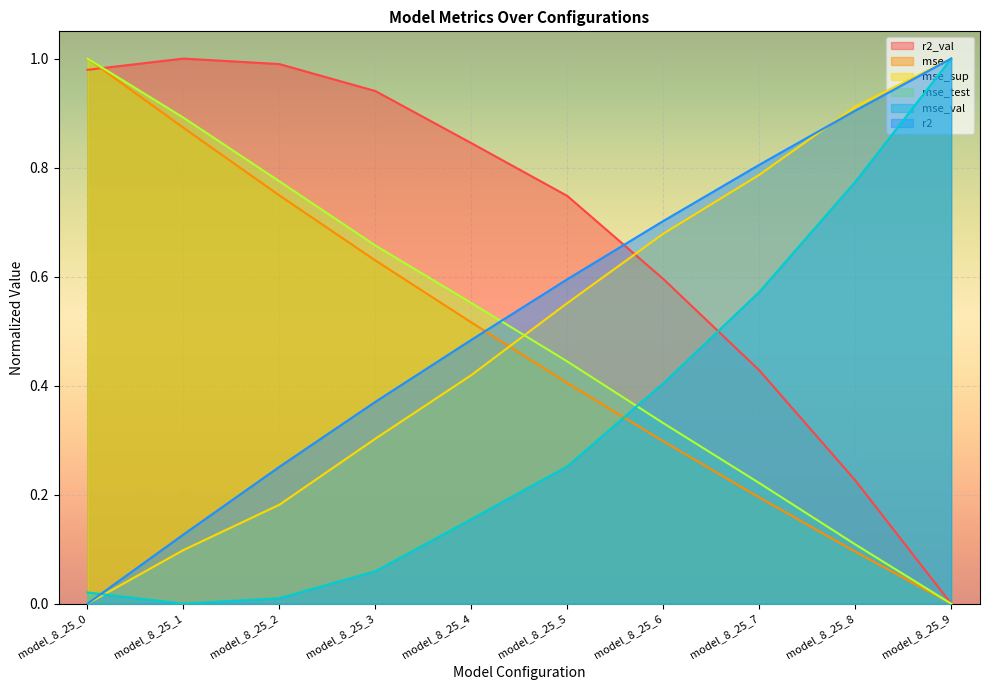

Is it true that mse_test equals 0.3 at model_8_25_6?

True